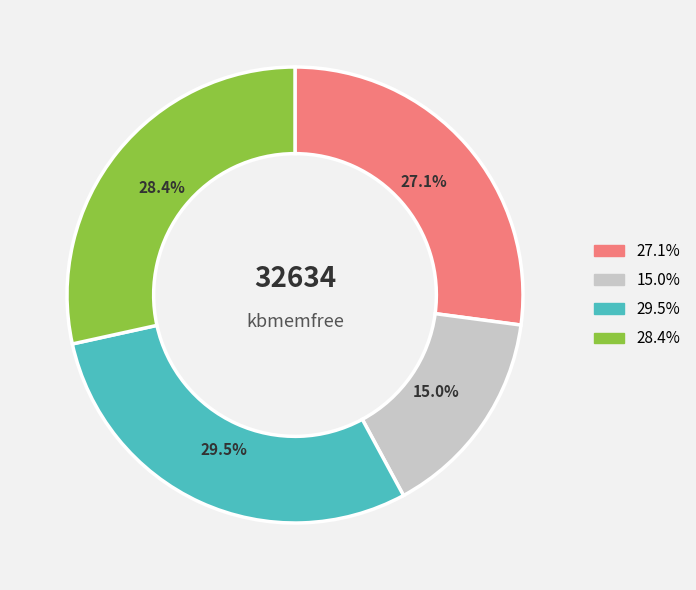

Does any single category account for the majority?

No